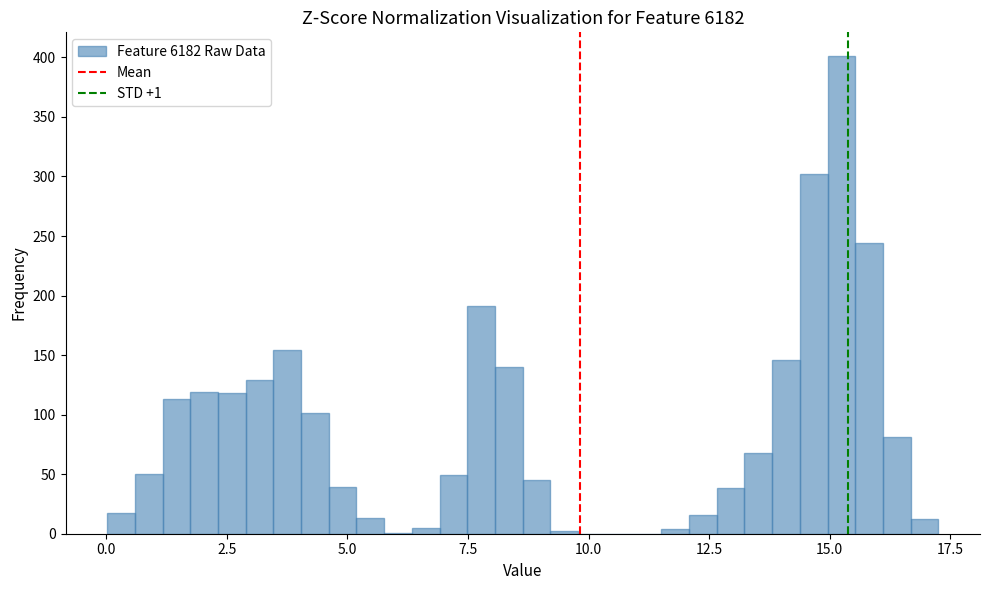

Around what value on the x-axis is the tallest bar? Give the approximate position of its centre, as read against the axis.

15.0